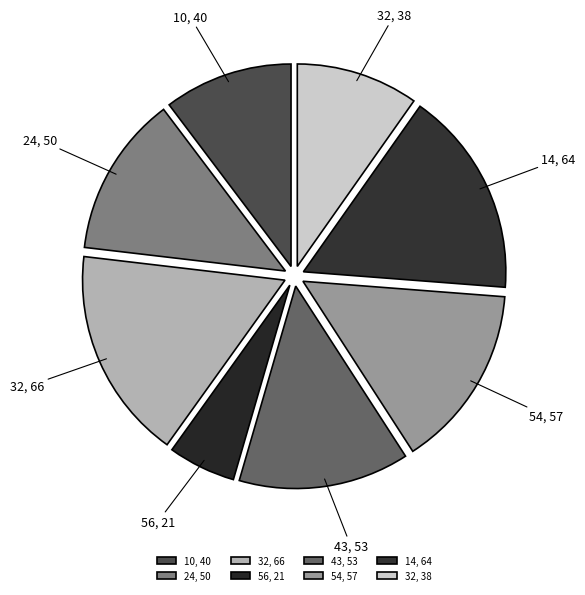

Which slice is the smallest?

56, 21